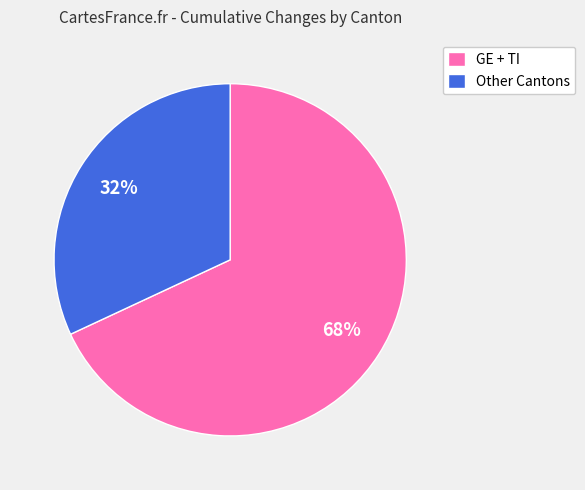

Do GE + TI and Other Cantons together represent more than half of the pie?

Yes